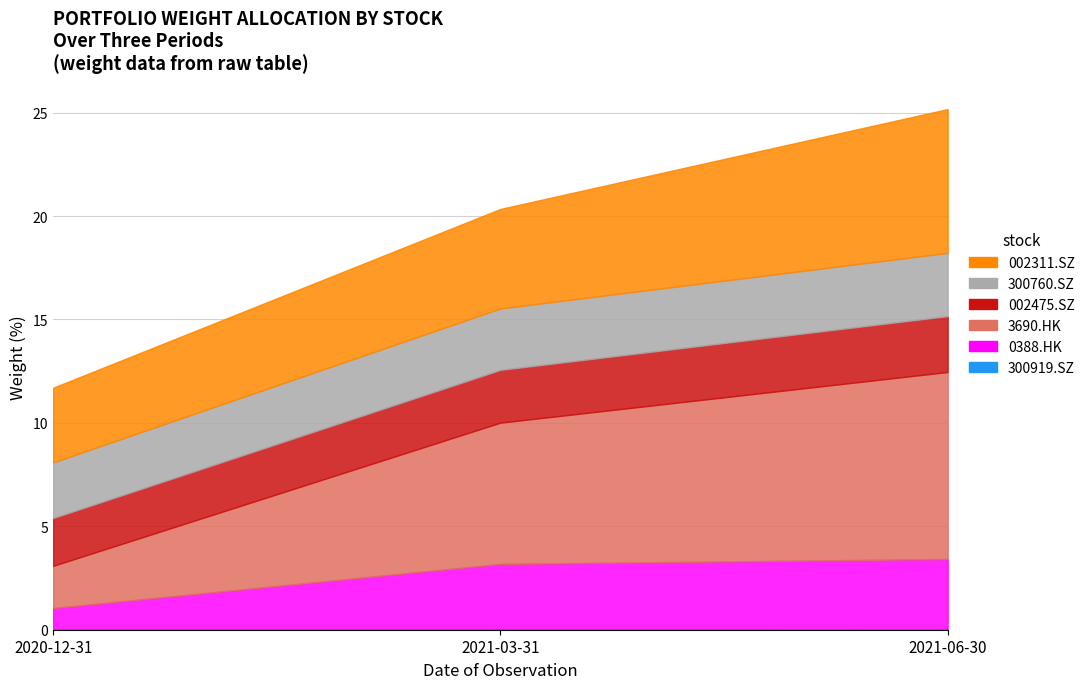

What is the greatest value displayed?

9.0